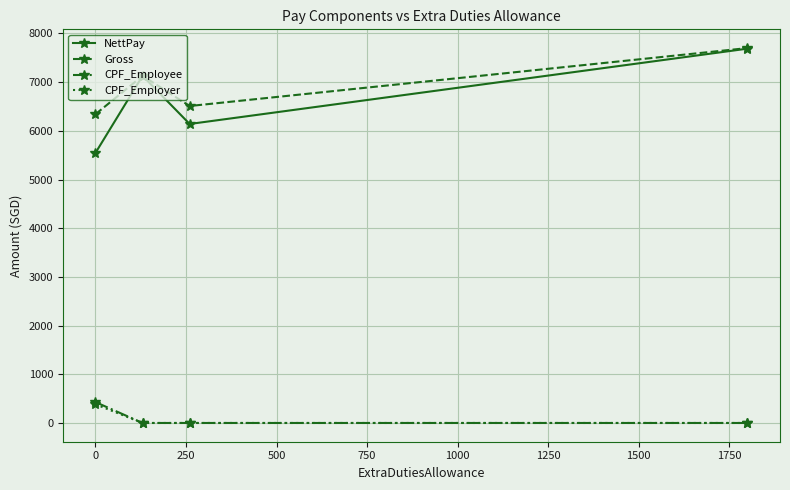

What are all the series names shown in the legend?

NettPay, Gross, CPF_Employee, CPF_Employer